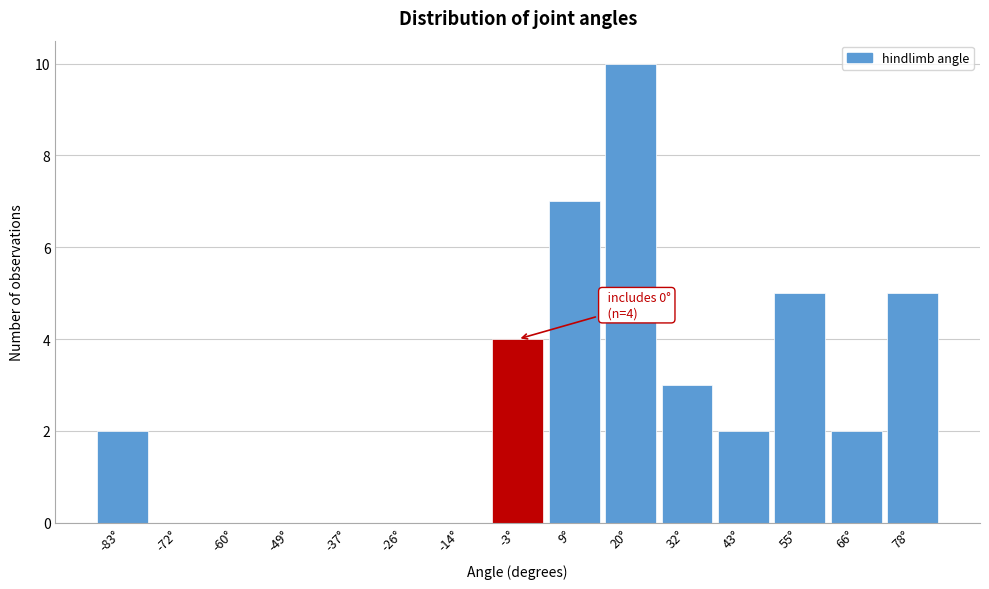

Reading left to right, what are all the values shown in this chart?

-83°=2	-72°=0	-60°=0	-49°=0	-37°=0	-26°=0	-14°=0	-3°=4	9°=7	20°=10	32°=3	43°=2	55°=5	66°=2	78°=5